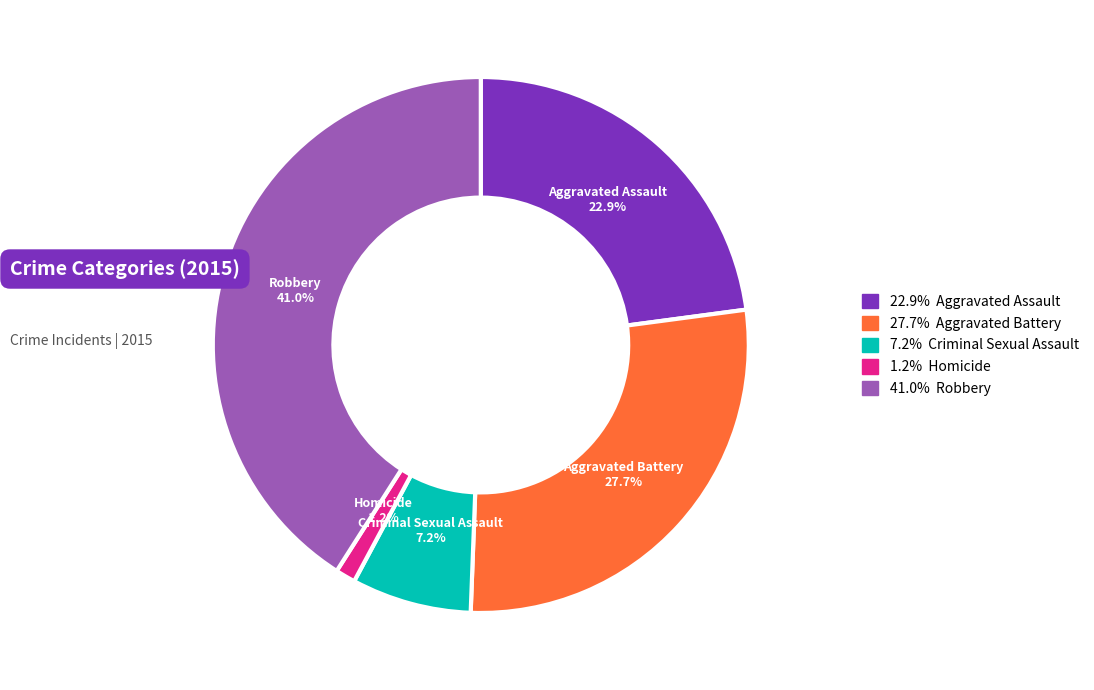

What percentage is NOT represented by Criminal Sexual Assault?

92.8%